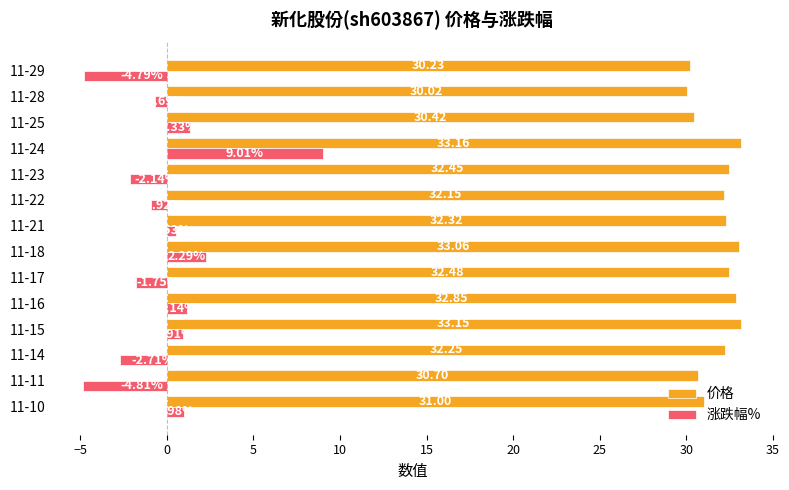

How many data points in 价格 are less than 32?

5